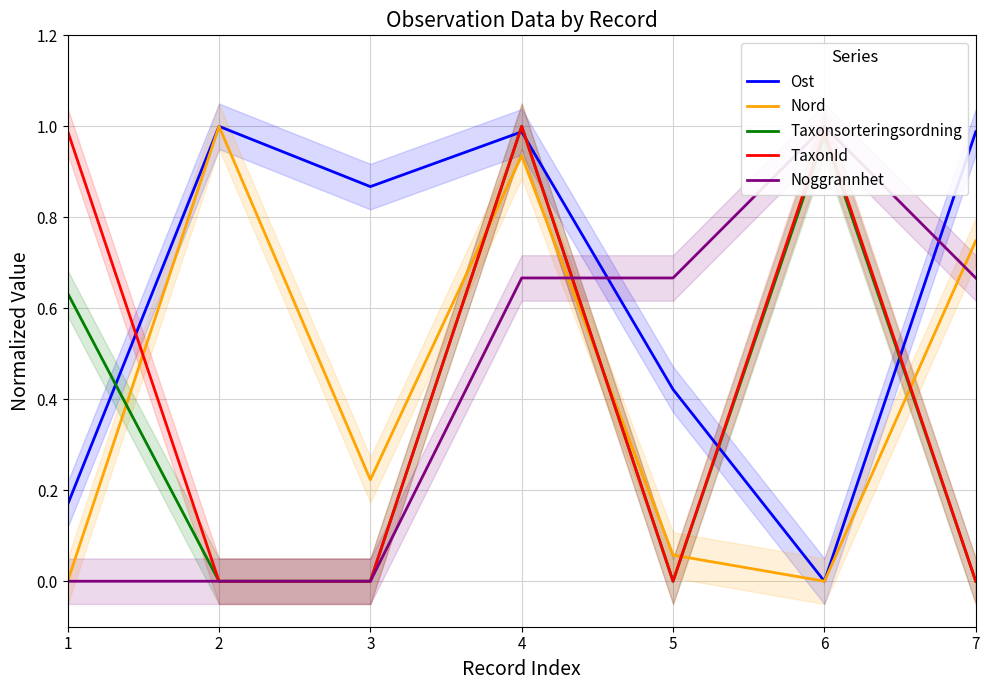

Which has a higher value, 3 or 1?

3